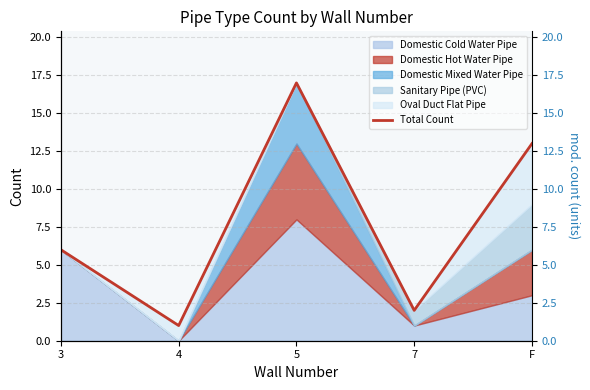

What is the sum of the values at 7 and 4?

3